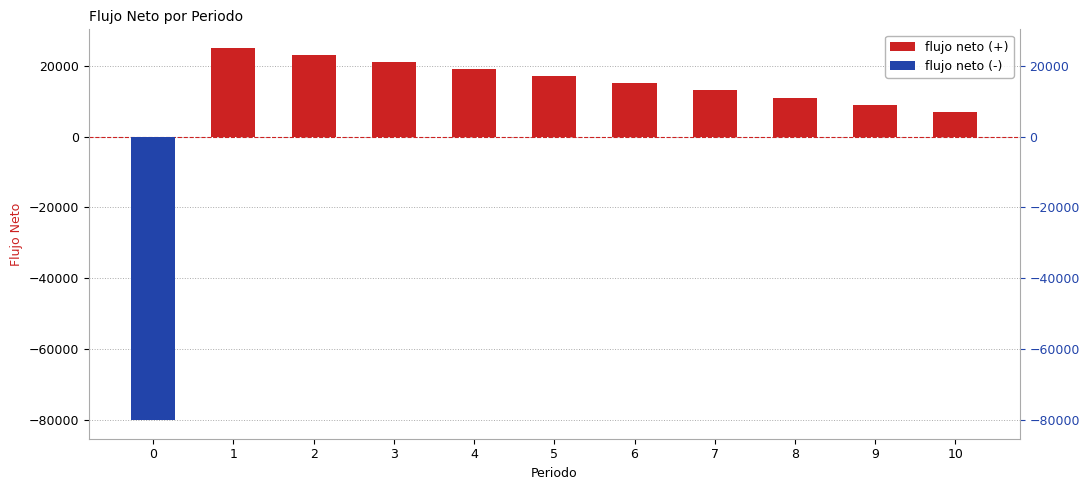

True or false: the data shows 17000 at 5.

True